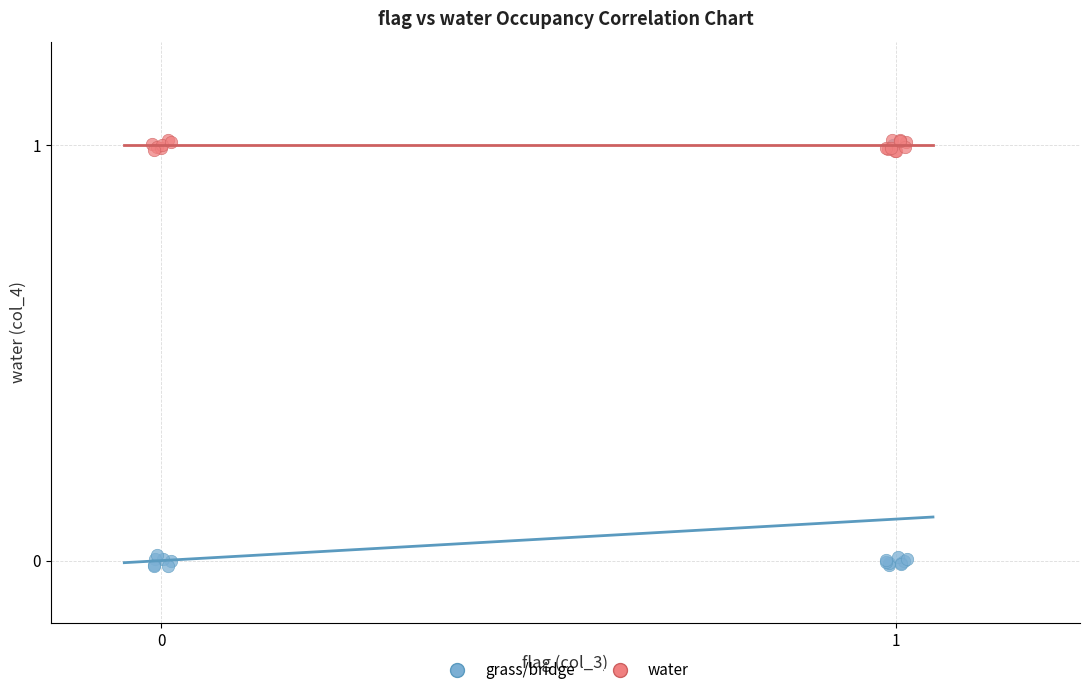

Which series has the largest Y range (max minus min)?

grass/bridge